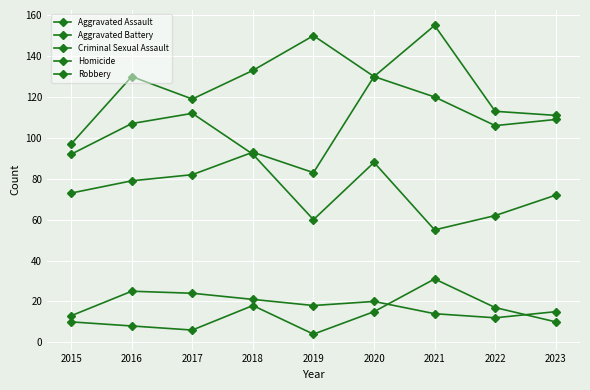

Reading left to right, transcribe all the data shown in this chart.

Aggravated Assault: 73	79	82	93	83	130	120	106	109
Aggravated Battery: 97	130	119	133	150	130	155	113	111
Criminal Sexual Assault: 13	25	24	21	18	20	14	12	15
Homicide: 10	8	6	18	4	15	31	17	10
Robbery: 92	107	112	92	60	88	55	62	72